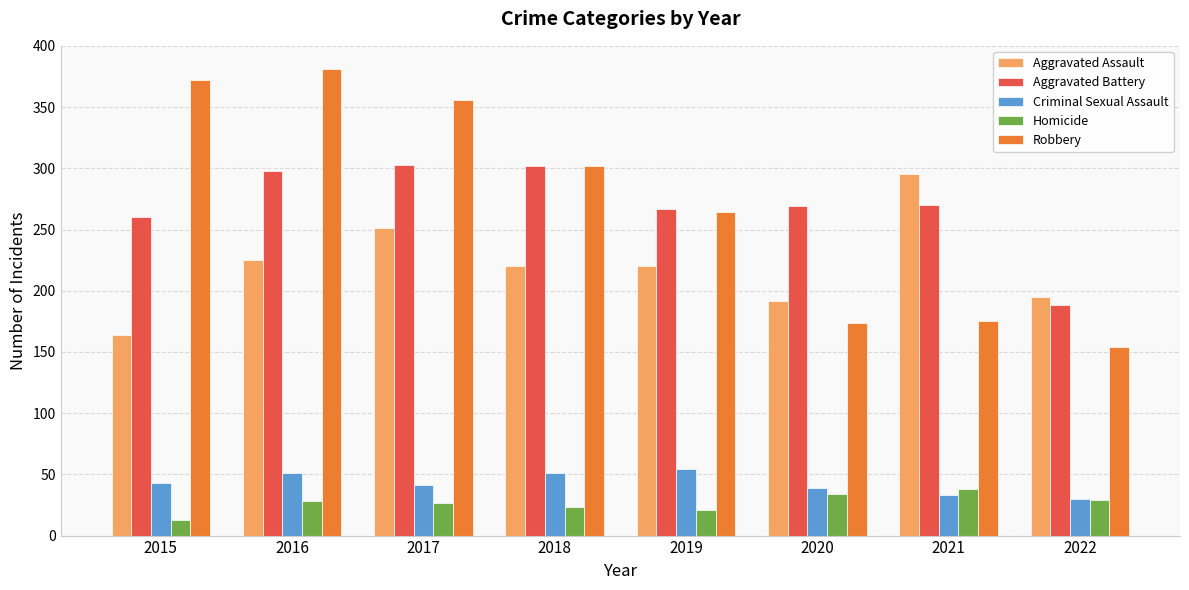

What is the greatest value displayed?

381